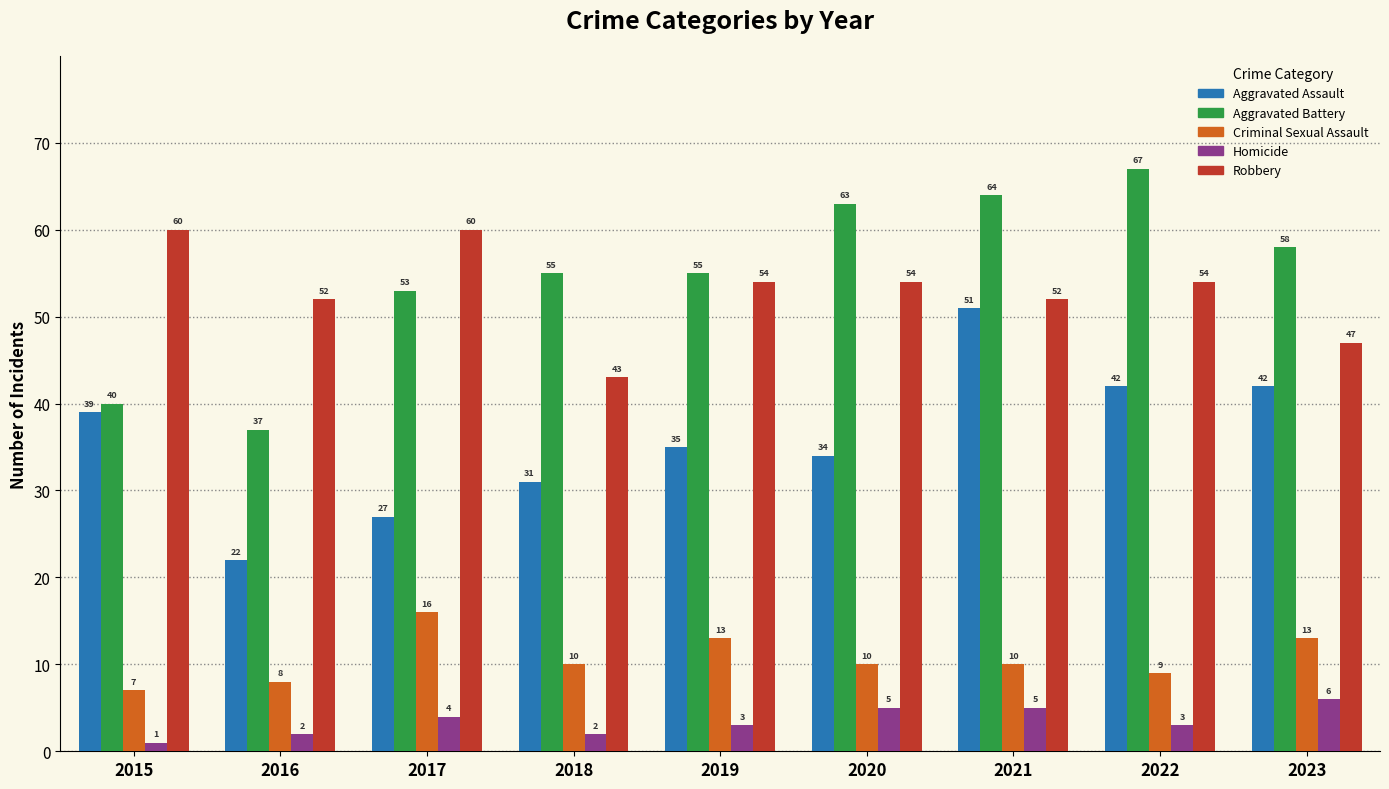

How many values in the Homicide series are below 3?

3